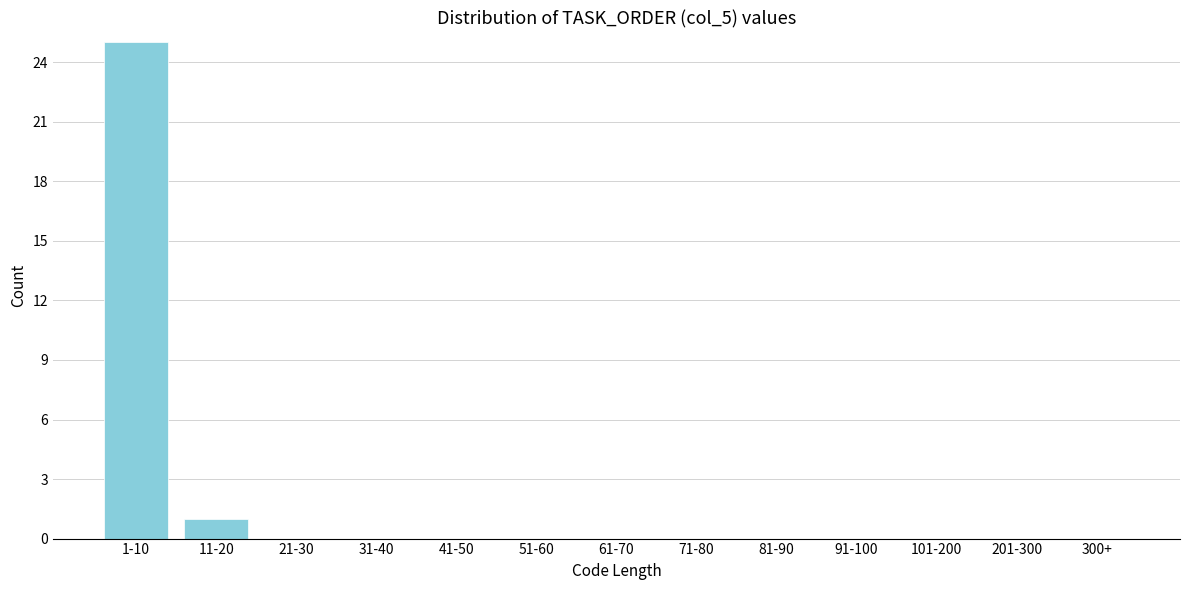

Reading right to left, list all the values displayed in this chart.

300+=0	201-300=0	101-200=0	91-100=0	81-90=0	71-80=0	61-70=0	51-60=0	41-50=0	31-40=0	21-30=0	11-20=1	1-10=25